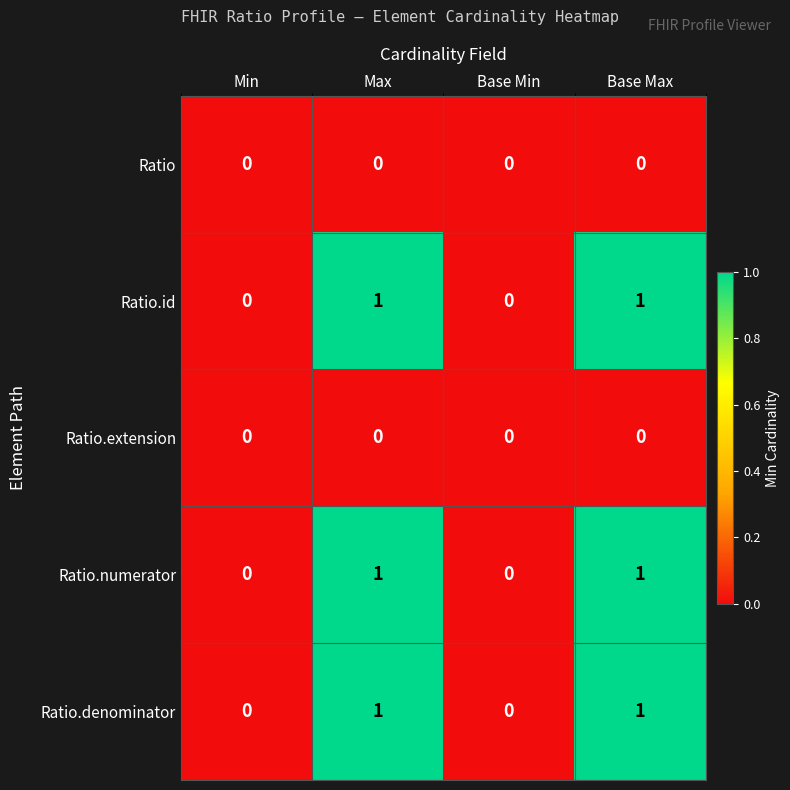

What is the total value across all series at Base Max?

3